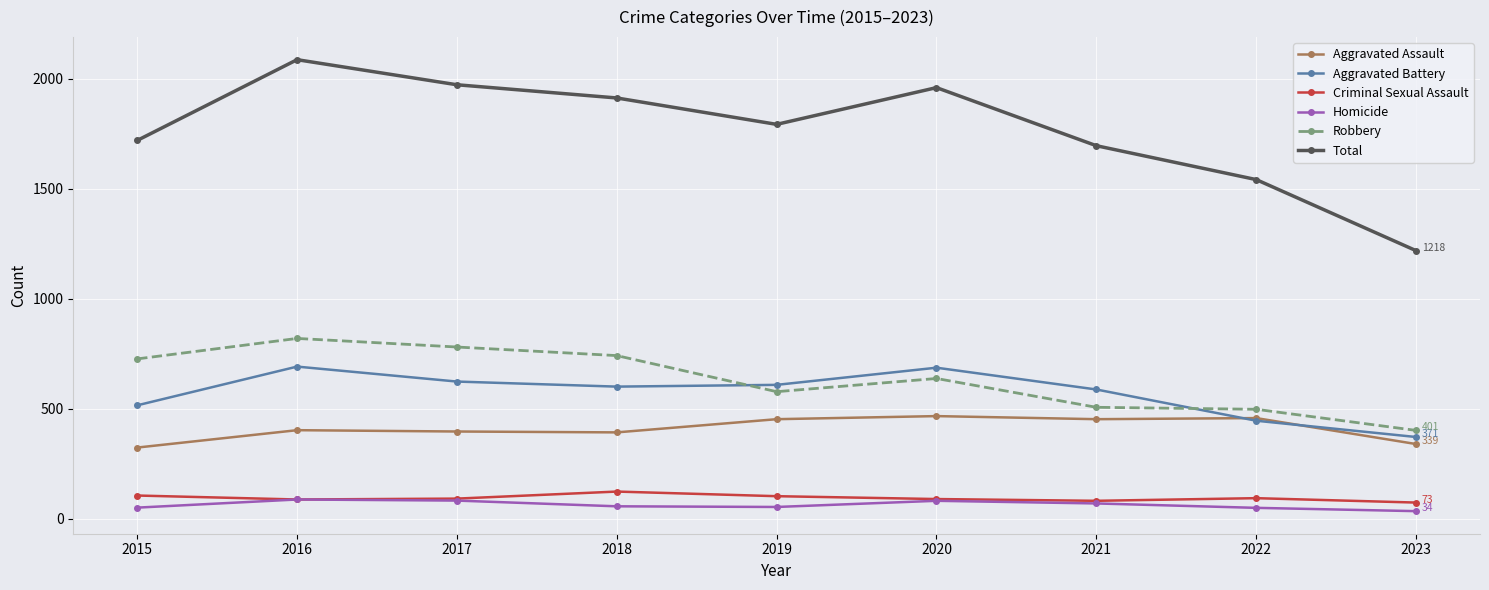

True or false: Homicide and Aggravated Assault intersect in this chart.

False